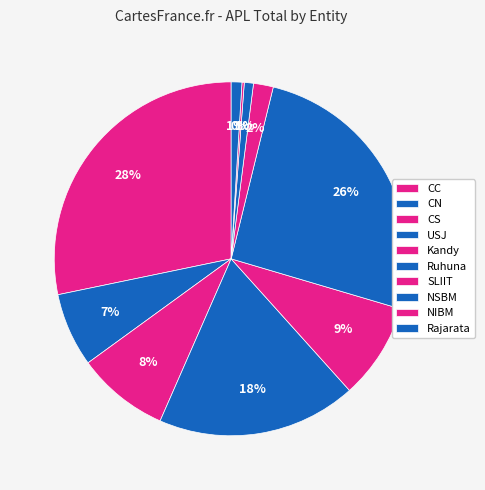

What percentage is the USJ slice, to the nearest percent?

18%